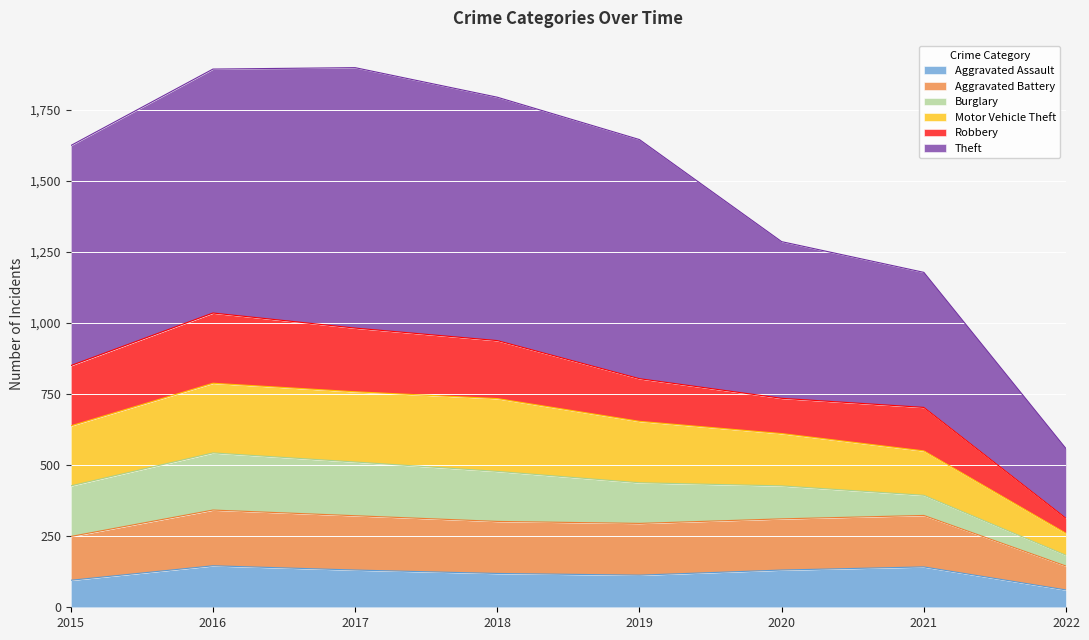

True or false: Motor Vehicle Theft and Aggravated Assault cross at least once.

False